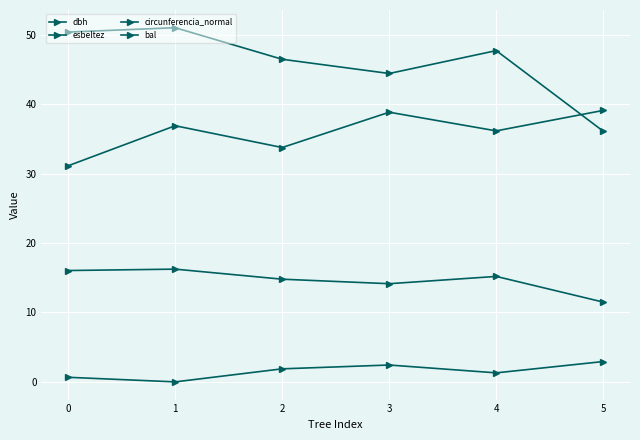

Count the number of categories in the chart.

6